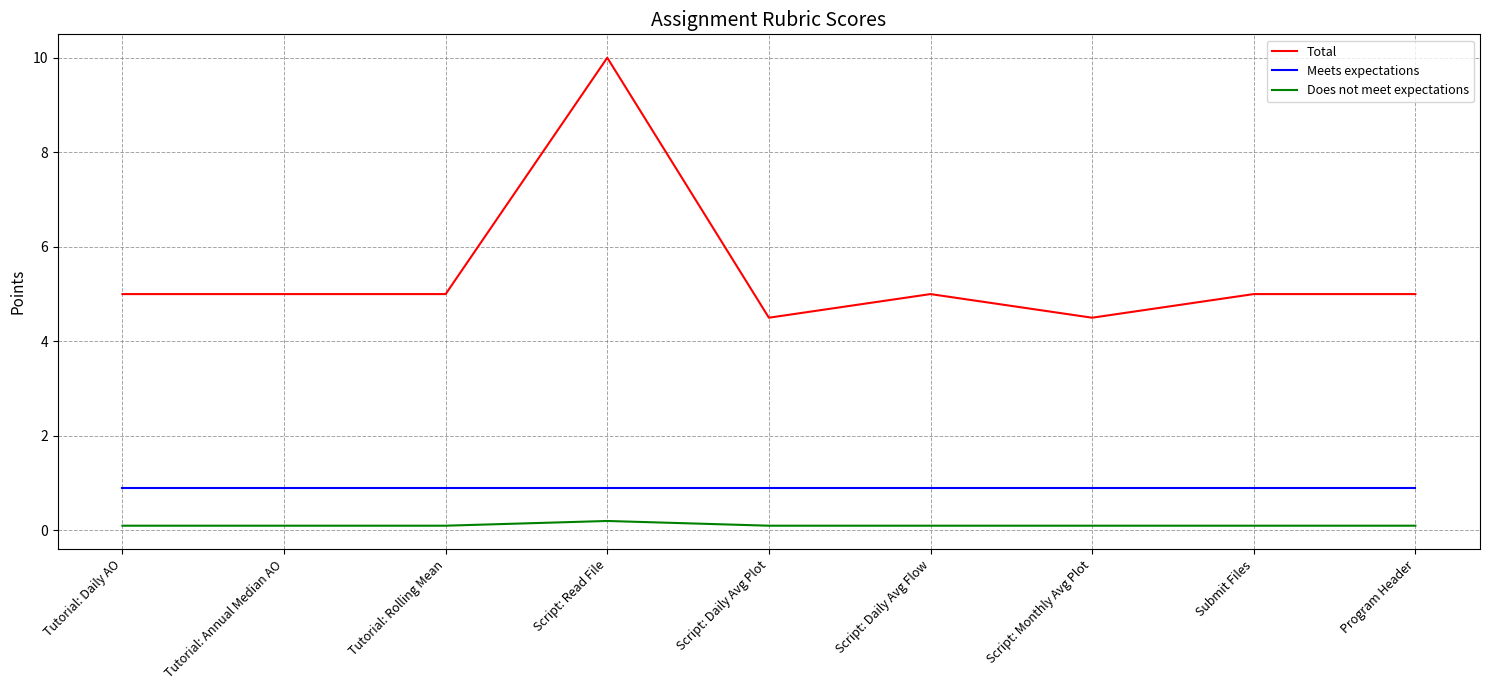

Reading right to left, extract all data points from this chart.

Total: Program Header=5.0	Submit Files=5.0	Script: Monthly Avg Plot=4.5	Script: Daily Avg Flow=5.0	Script: Daily Avg Plot=4.5	Script: Read File=10.0	Tutorial: Rolling Mean=5.0	Tutorial: Annual Median AO=5.0	Tutorial: Daily AO=5.0
Meets expectations: Program Header=0.9	Submit Files=0.9	Script: Monthly Avg Plot=0.9	Script: Daily Avg Flow=0.9	Script: Daily Avg Plot=0.9	Script: Read File=0.9	Tutorial: Rolling Mean=0.9	Tutorial: Annual Median AO=0.9	Tutorial: Daily AO=0.9
Does not meet expectations: Program Header=0.1	Submit Files=0.1	Script: Monthly Avg Plot=0.1	Script: Daily Avg Flow=0.1	Script: Daily Avg Plot=0.1	Script: Read File=0.2	Tutorial: Rolling Mean=0.1	Tutorial: Annual Median AO=0.1	Tutorial: Daily AO=0.1